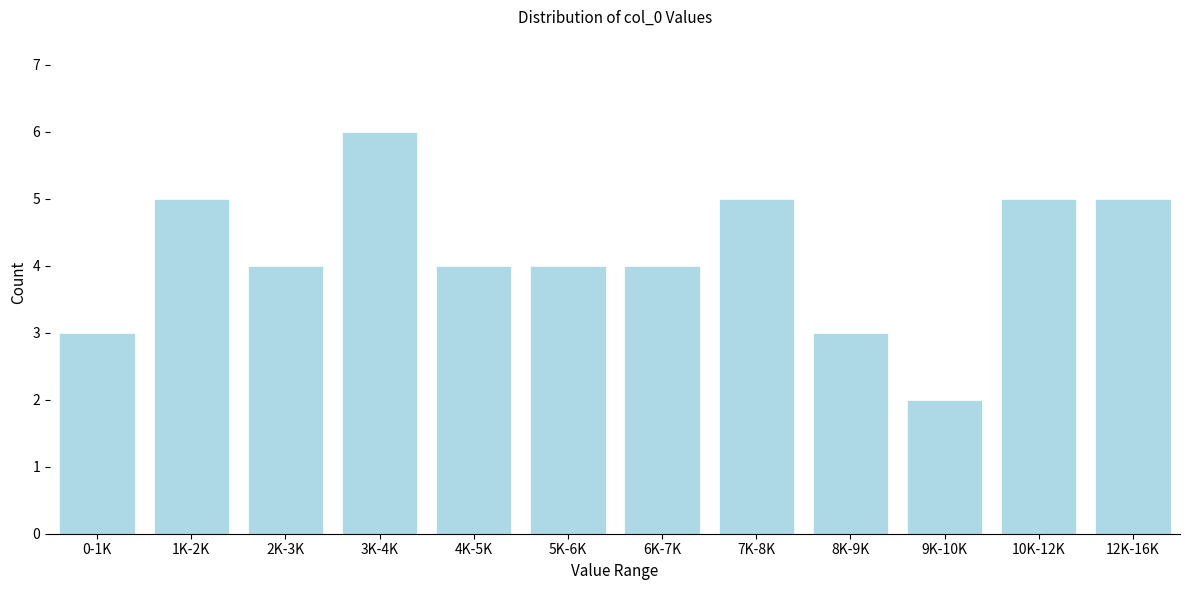

Reading left to right, list all the values displayed in this chart.

3	5	4	6	4	4	4	5	3	2	5	5